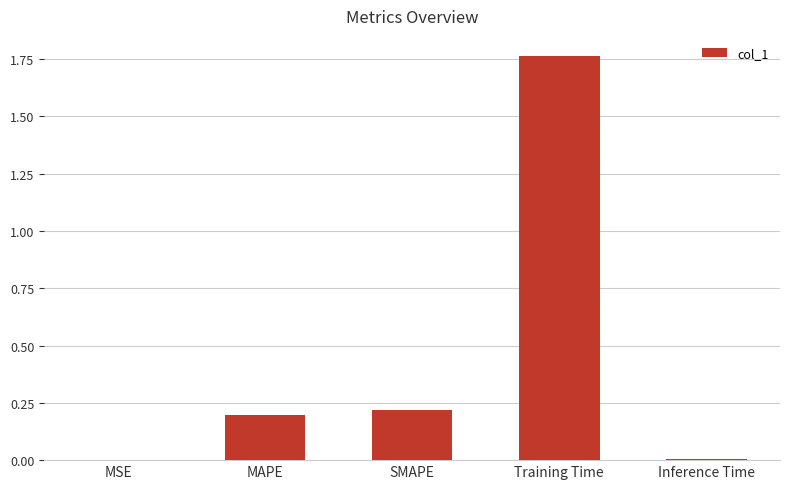

Between MAPE and MSE, which is larger?

MAPE